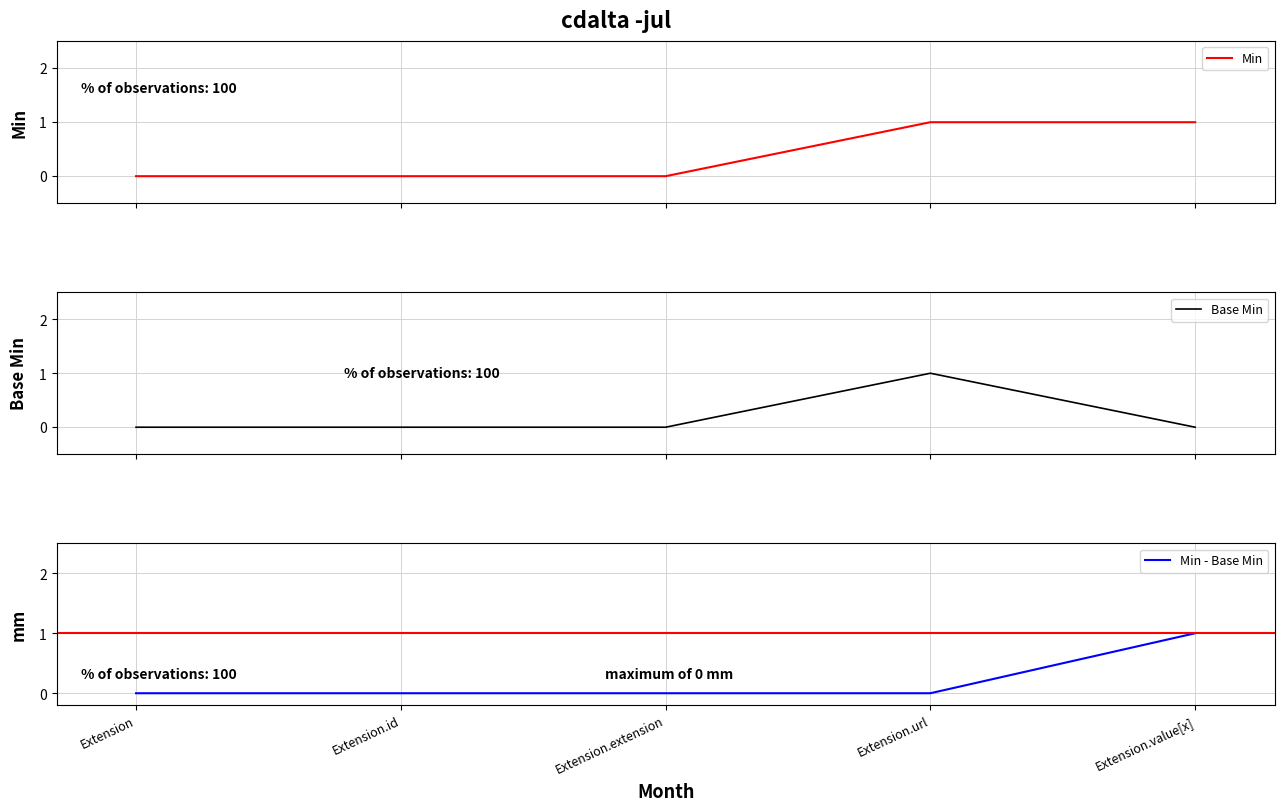

True or false: Min and Base Min cross at least once.

False